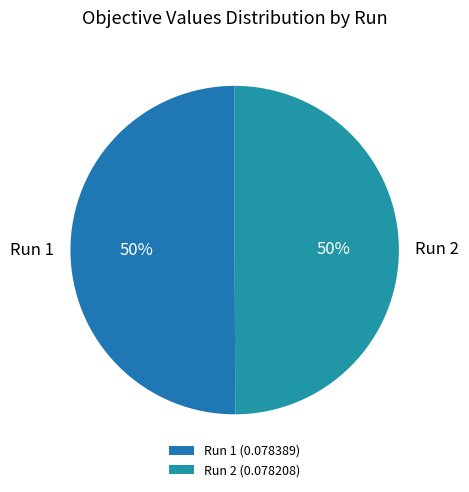

To the nearest percent, what is the average slice percentage?

50%